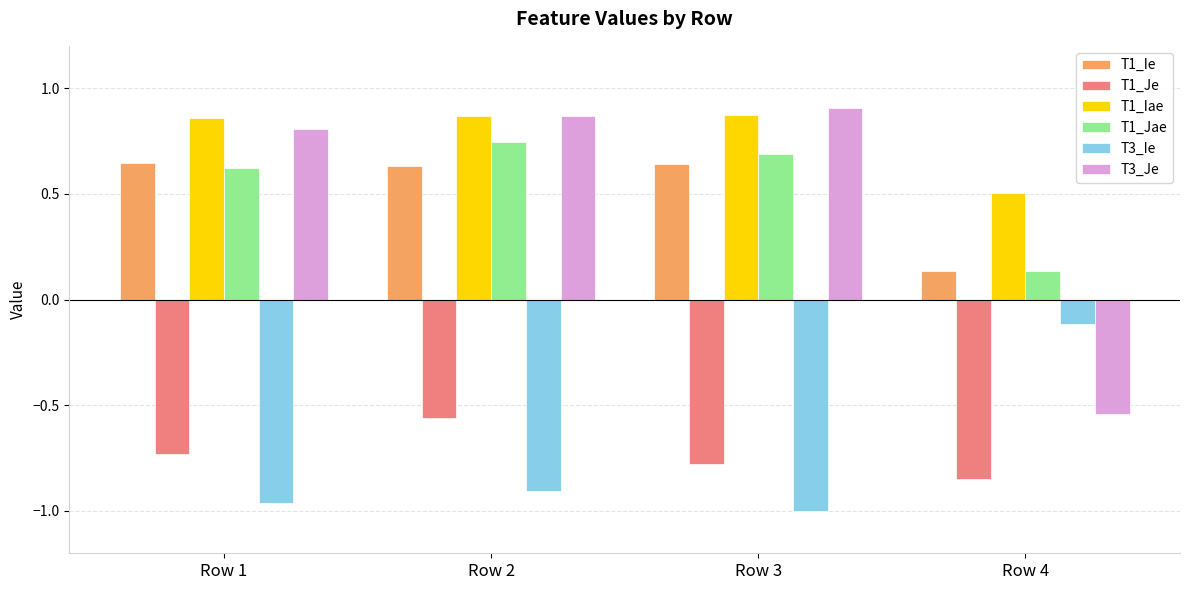

Does the chart contain any negative values?

Yes